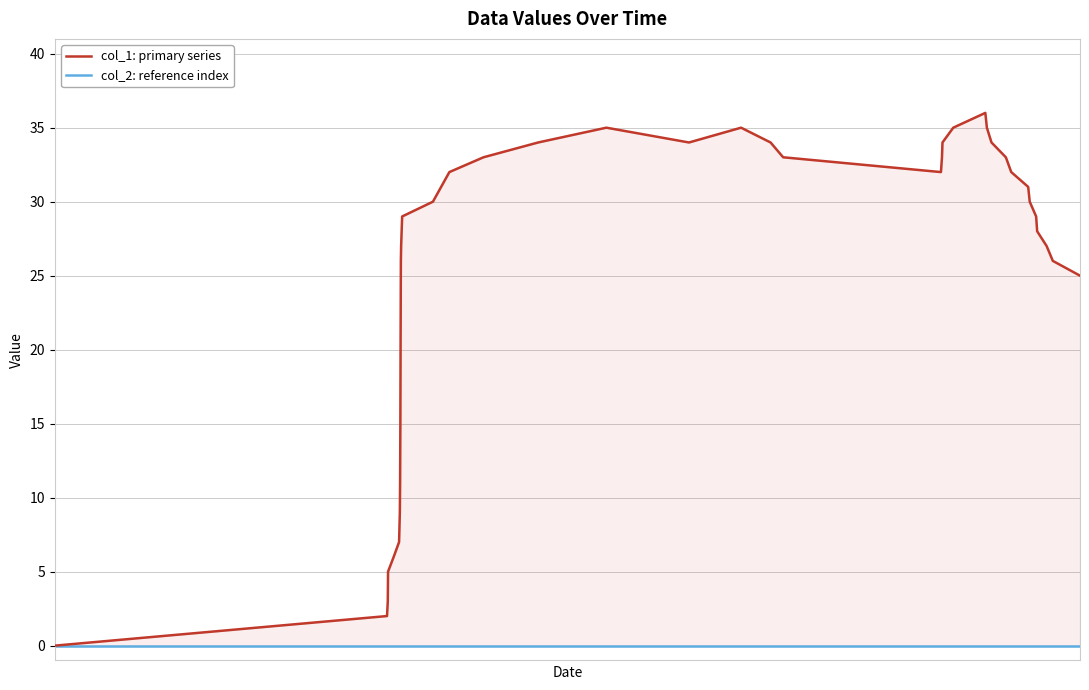

True or false: col_1: primary series and col_2: reference index intersect in this chart.

False